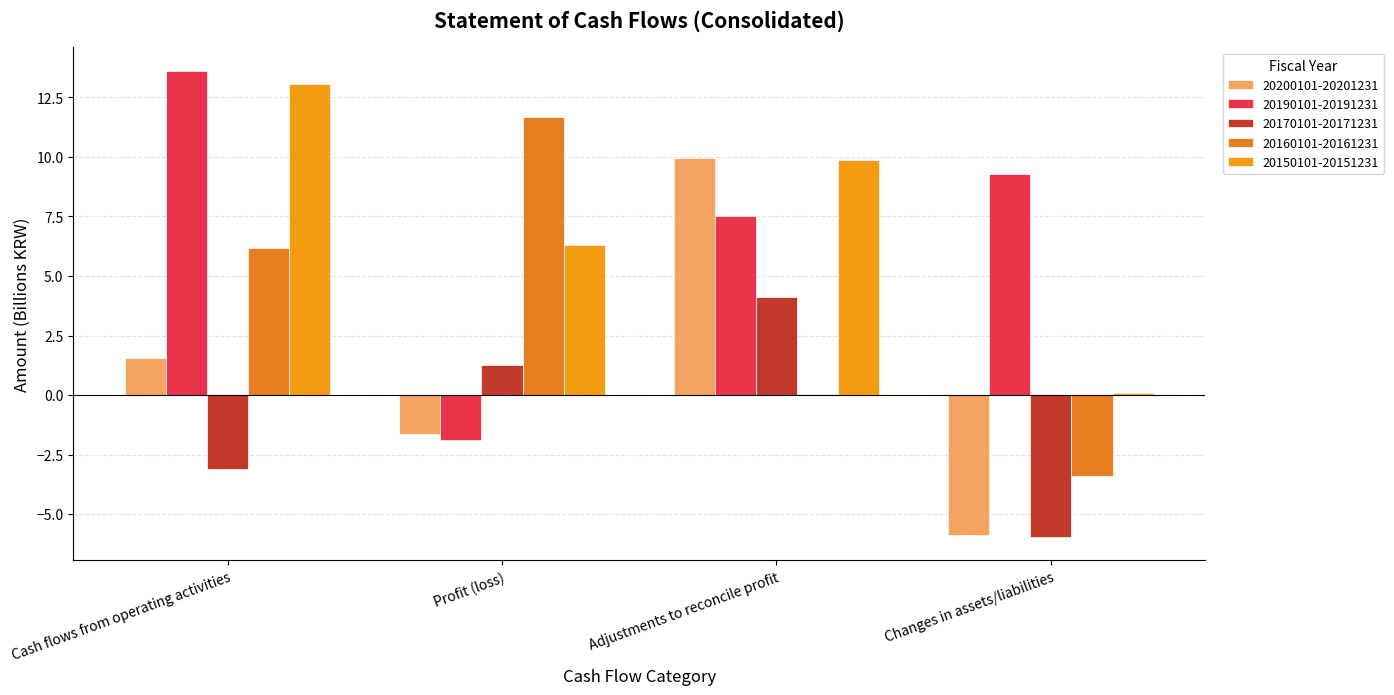

At which label is 20190101-20191231 closest to 5?

Adjustments to reconcile profit